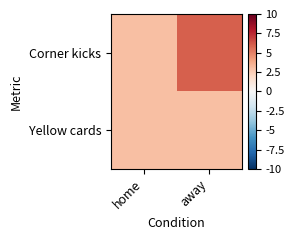

At home, list the series in order from smallest to largest.

Corner kicks, Yellow cards